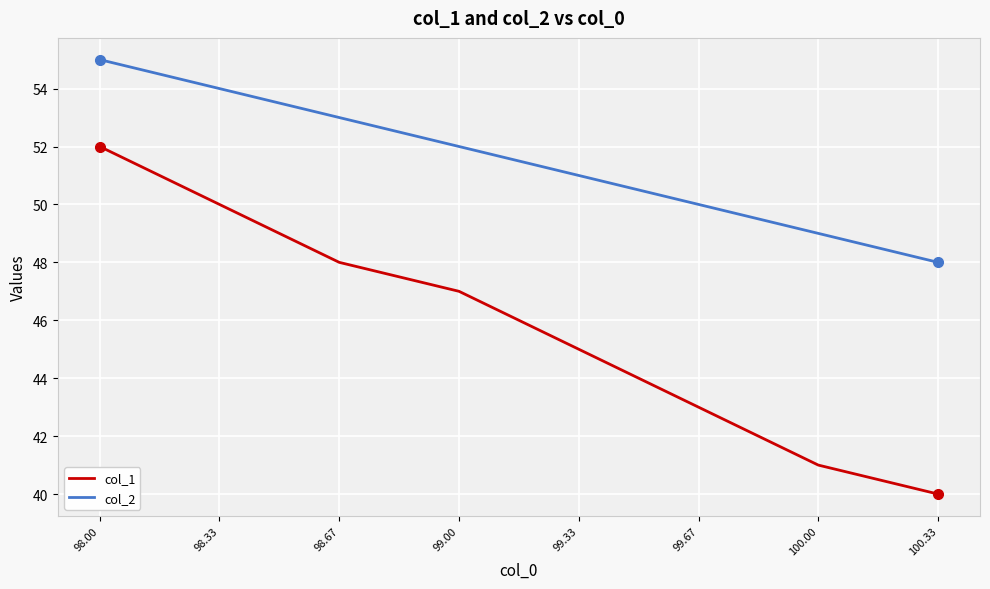

Reading left to right, list all the values displayed in this chart.

col_1: 52	50	48	47	45	43	41	40
col_2: 55	54	53	52	51	50	49	48